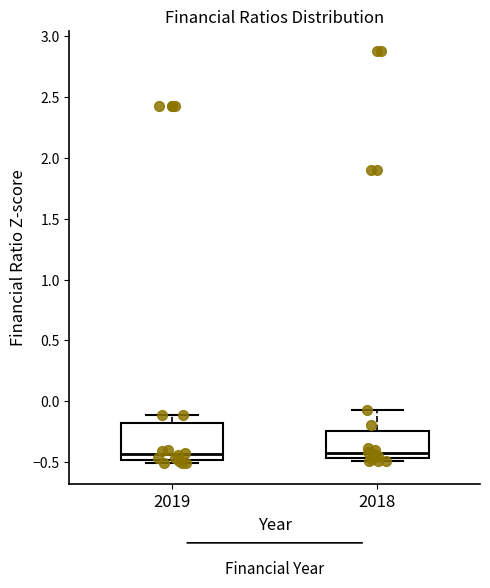

Reading left to right, transcribe this box plot: for each box, give where its median line is, the range the box spans, and where its two whiskers end, as read against the y-axis. The values are not printed on the chart, so give them approximately, as read against the axis.

2019: median -0.45, box -0.50 to -0.20, whiskers -0.50 (just below the box's lower edge) to -0.10
2018: median -0.45 (just above the box's lower edge), box -0.45 to -0.25, whiskers -0.50 to -0.05